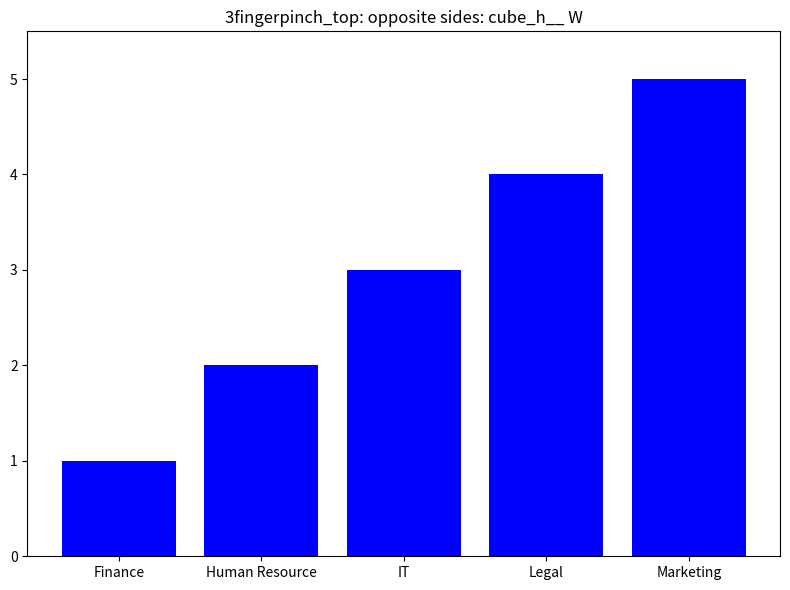

List the labels in order of value, largest first.

Marketing, Legal, IT, Human Resource, Finance